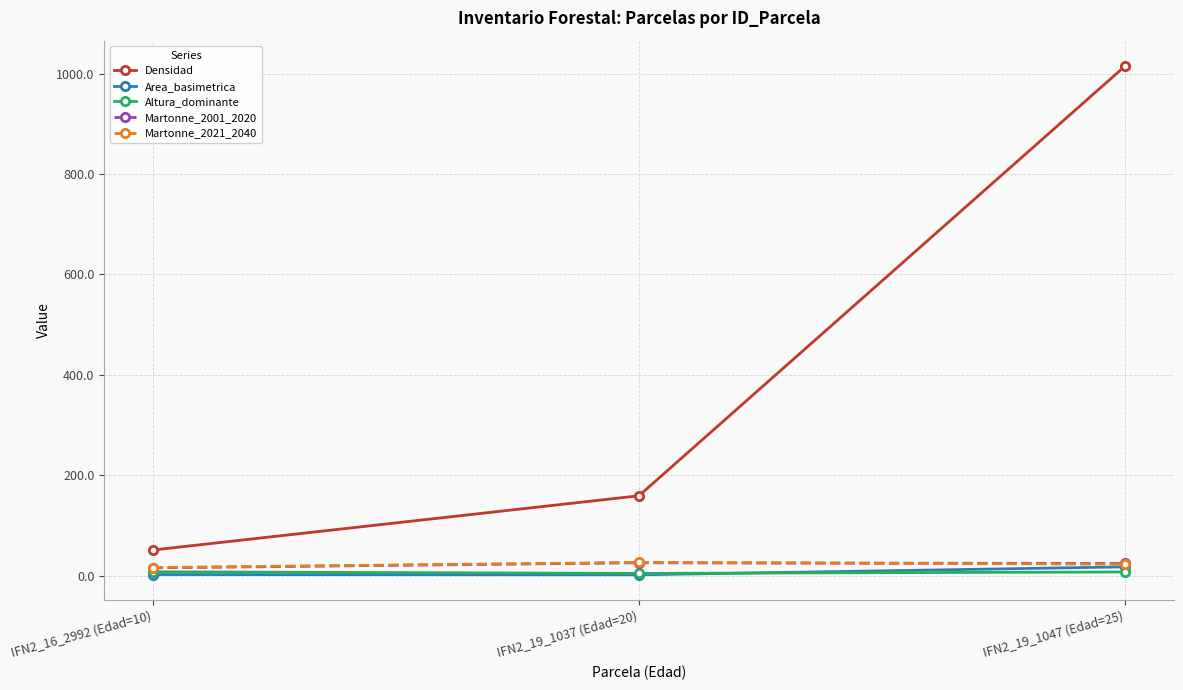

What position from the right is IFN2_16_2992 (Edad=10)?

3